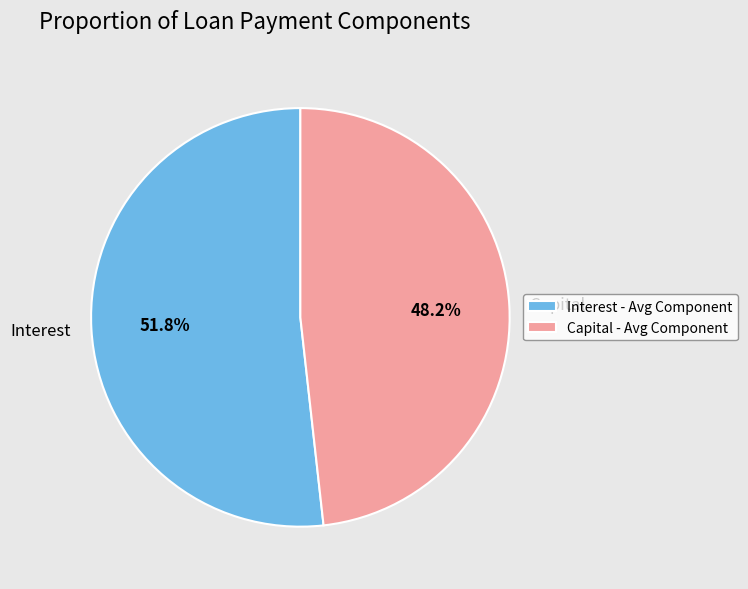

Does Interest account for over 50% of the chart?

Yes